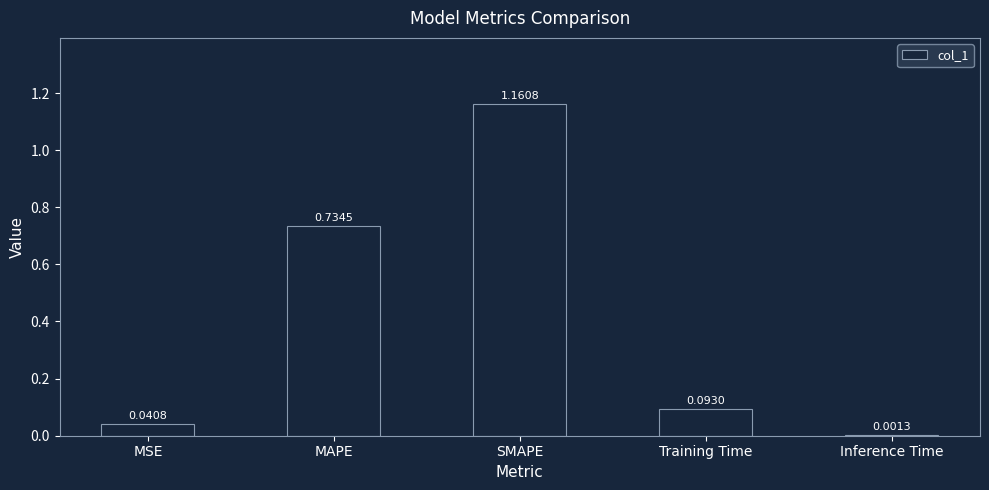

Count the number of categories in the chart.

5